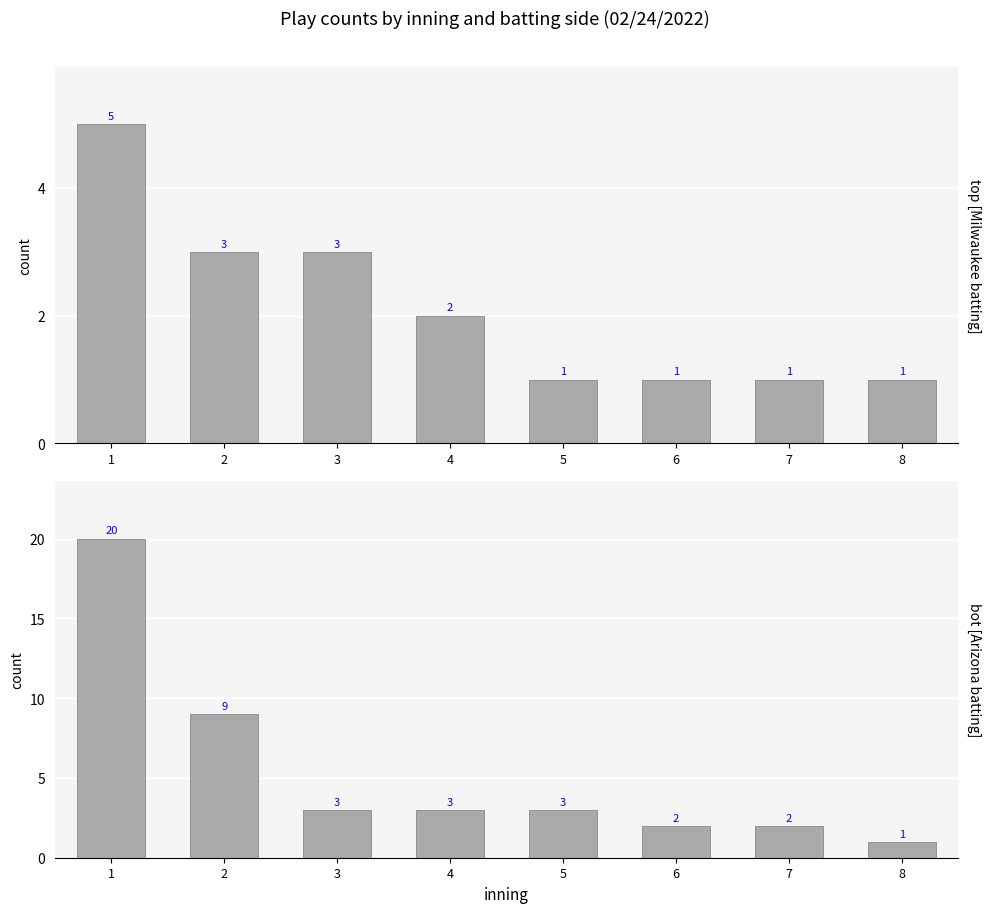

Reading right to left, list all the values displayed in this chart.

top (Milwaukee batting): 1	1	1	1	2	3	3	5
bot (Arizona batting): 1	2	2	3	3	3	9	20